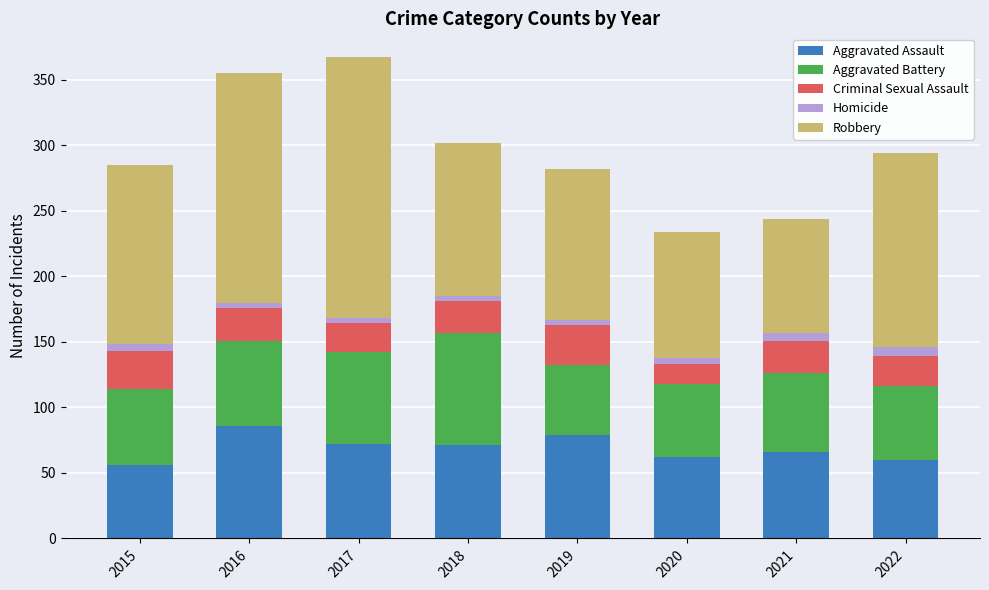

Count the number of data series in this chart.

5